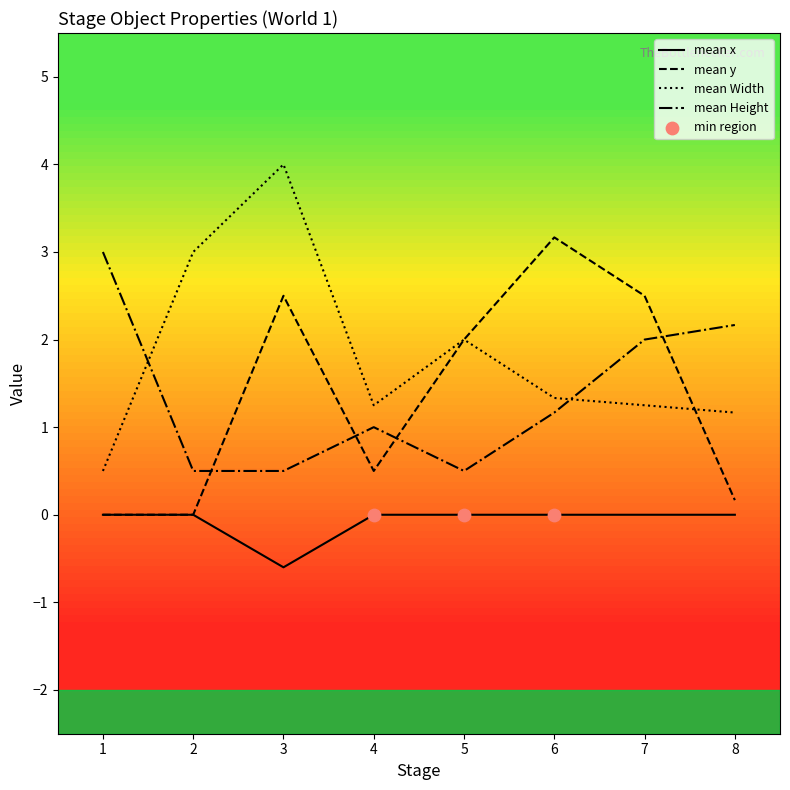

What is the total value across all series at 7?

5.8